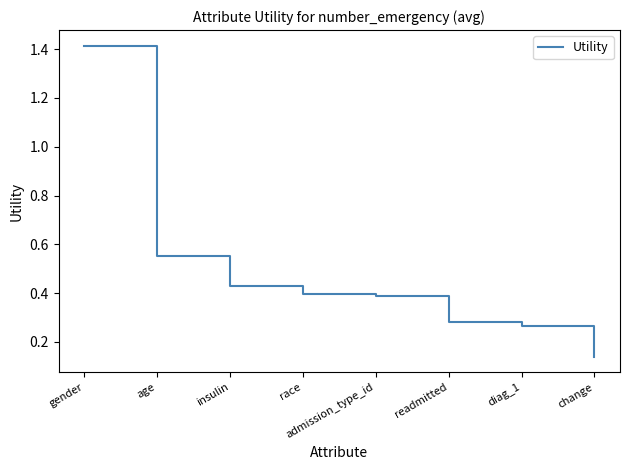

Which label corresponds to the largest value in the chart?

gender